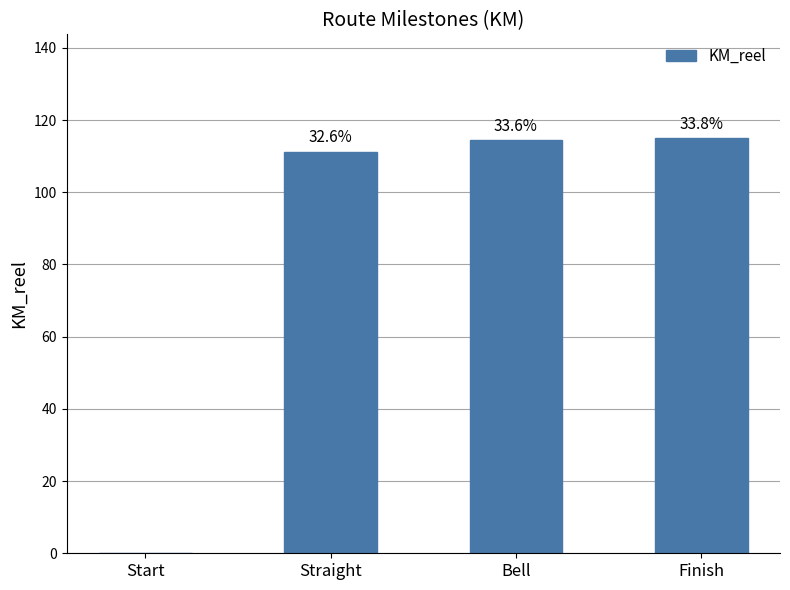

Are the bars horizontal?

No